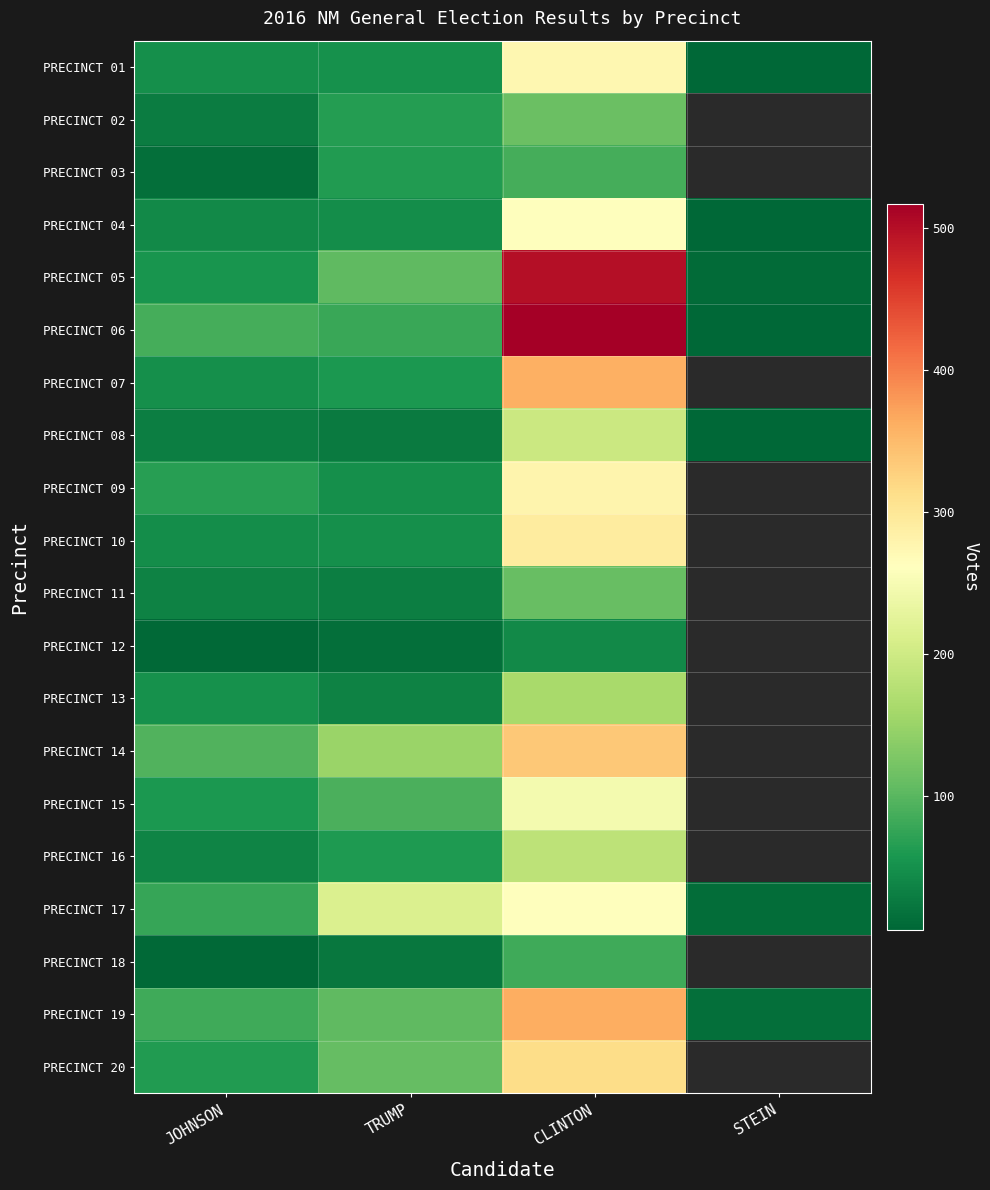

What is the difference between the maximum and minimum values in the PRECINCT 04 series?

255.0